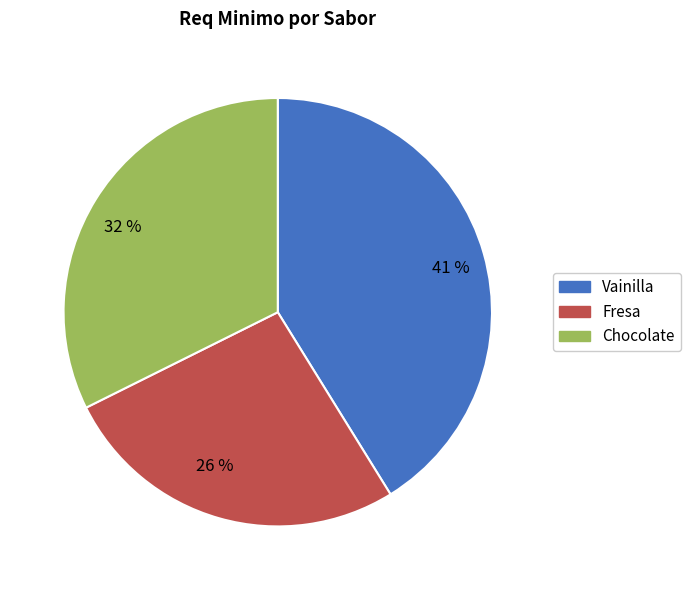

The Chocolate slice represents 32% of the pie. True or false?

True